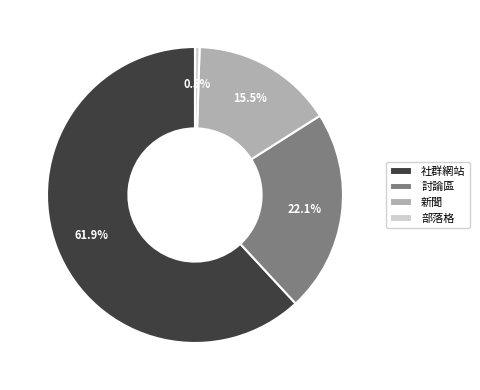

How many slices are in this pie chart?

4